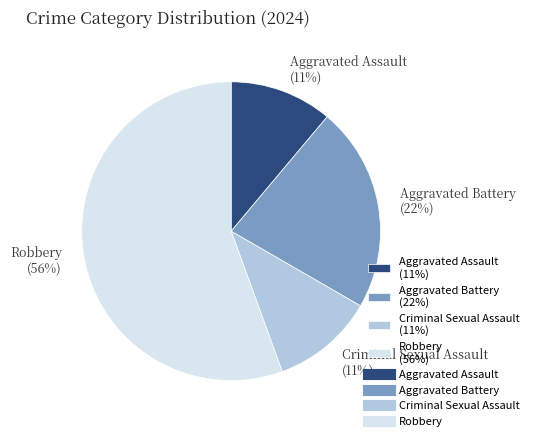

Is Robbery the majority of the pie?

Yes